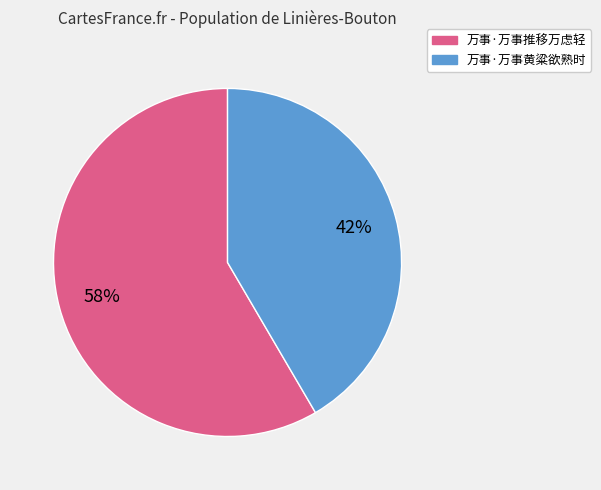

Is it true that 万事·万事黄粱欲熟时 is 42% of the pie?

True